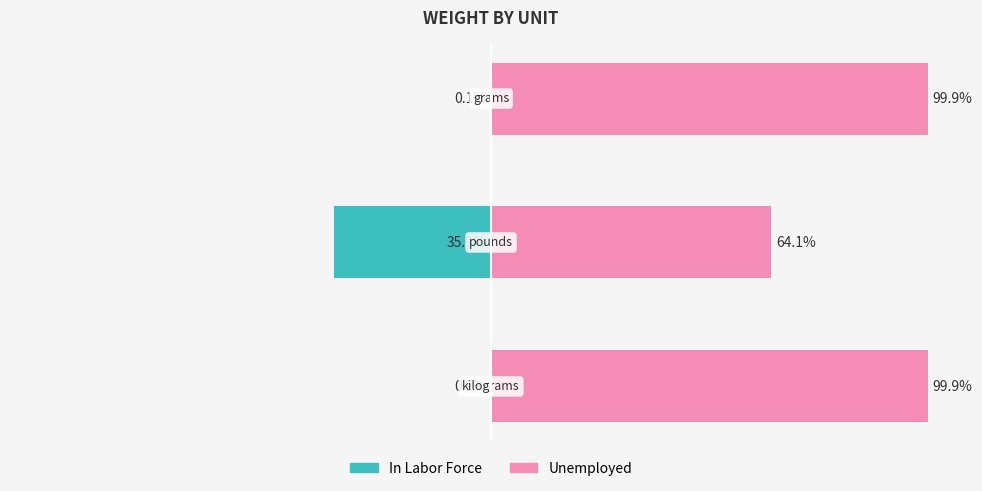

Reading left to right, extract all data points from this chart.

In Labor Force: -0.1	-35.9	-0.1
Unemployed: 99.9	64.1	99.9